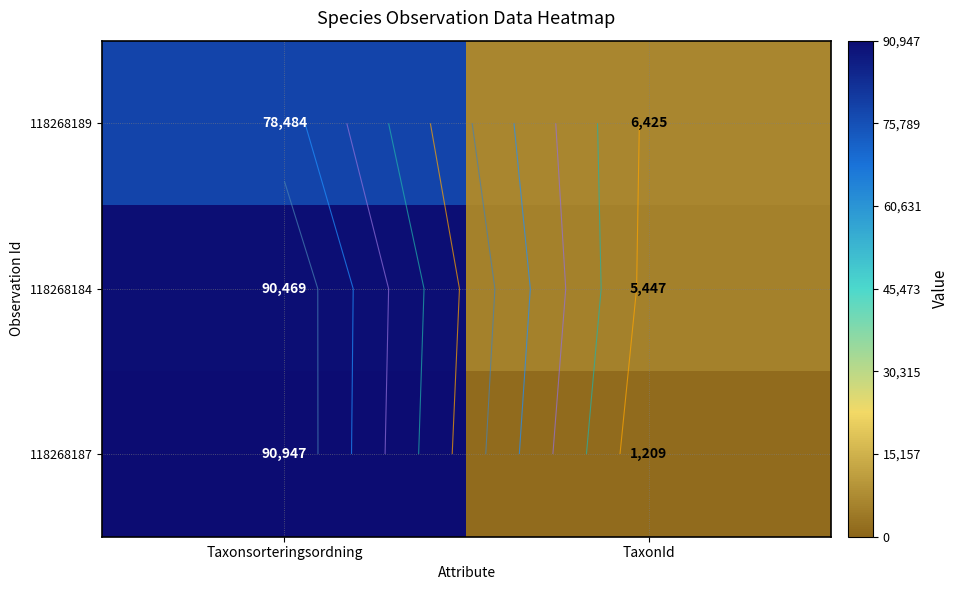

What is the difference between the maximum and minimum values in the 118268189 series?

72059